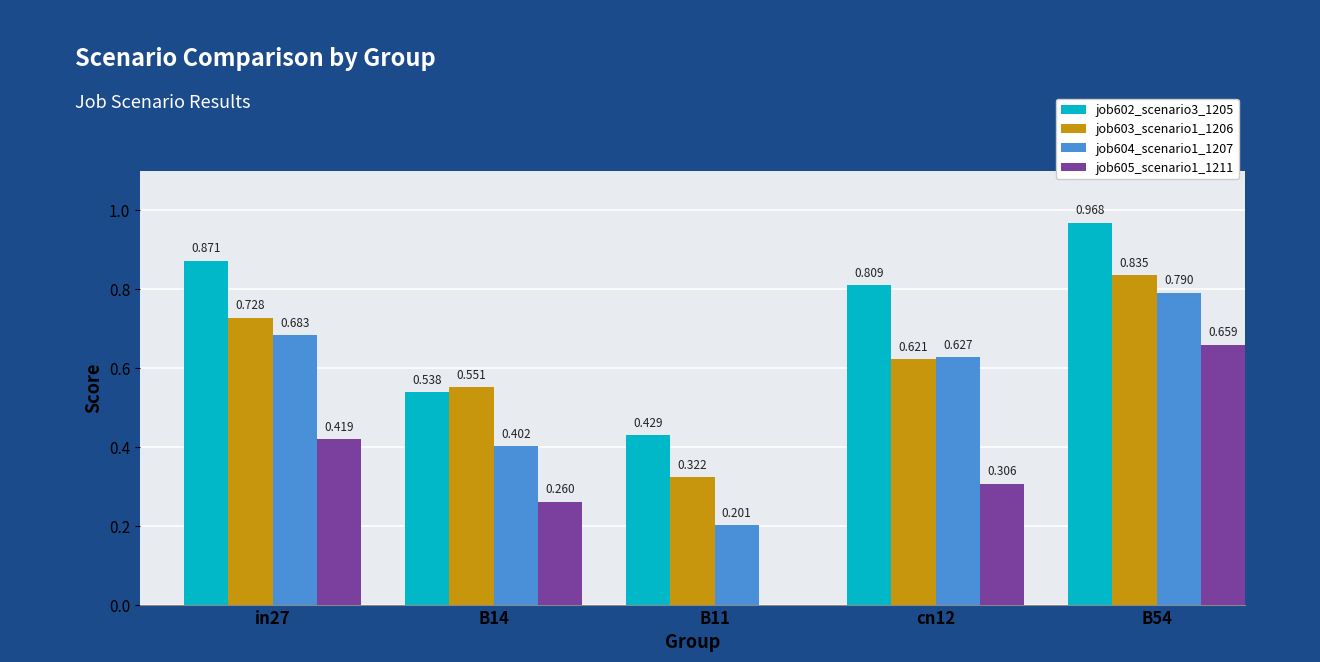

Is the value of job605_scenario1_1211 at B54 greater than the value of job603_scenario1_1206 at in27?

No